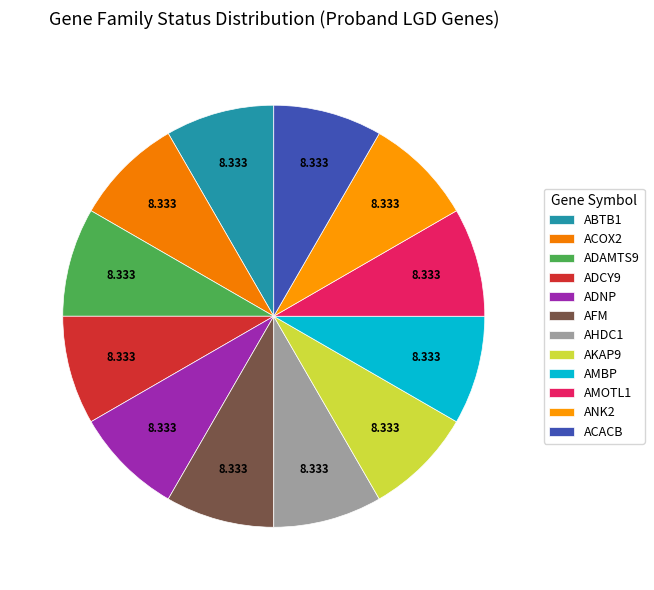

How many slices are in this pie chart?

12